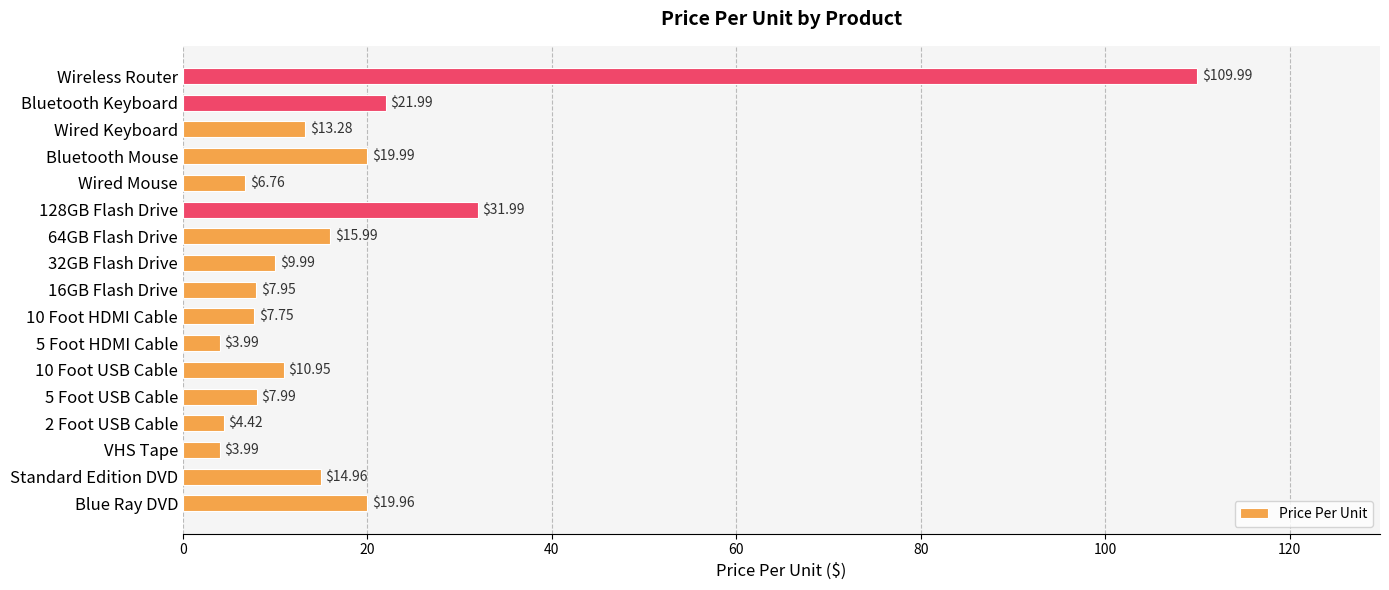

What is the average value?

18.3